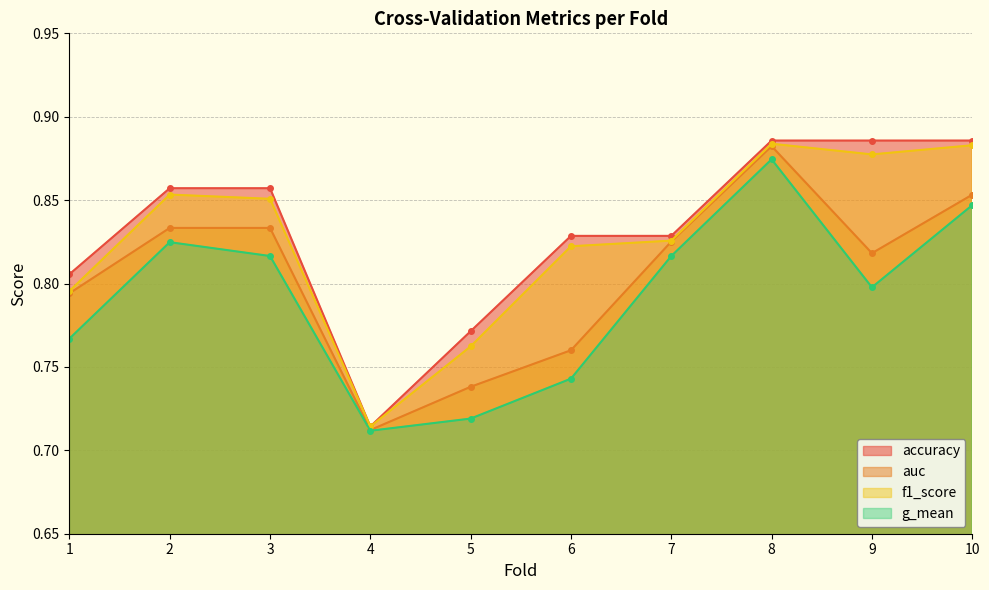

Which series has the widest spread of values?

accuracy